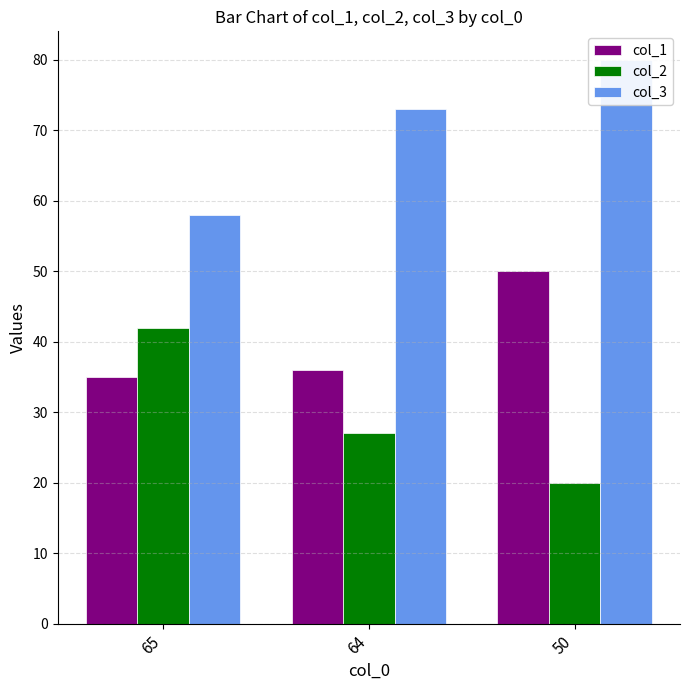

Is it true that col_2 equals 17 at 65?

False